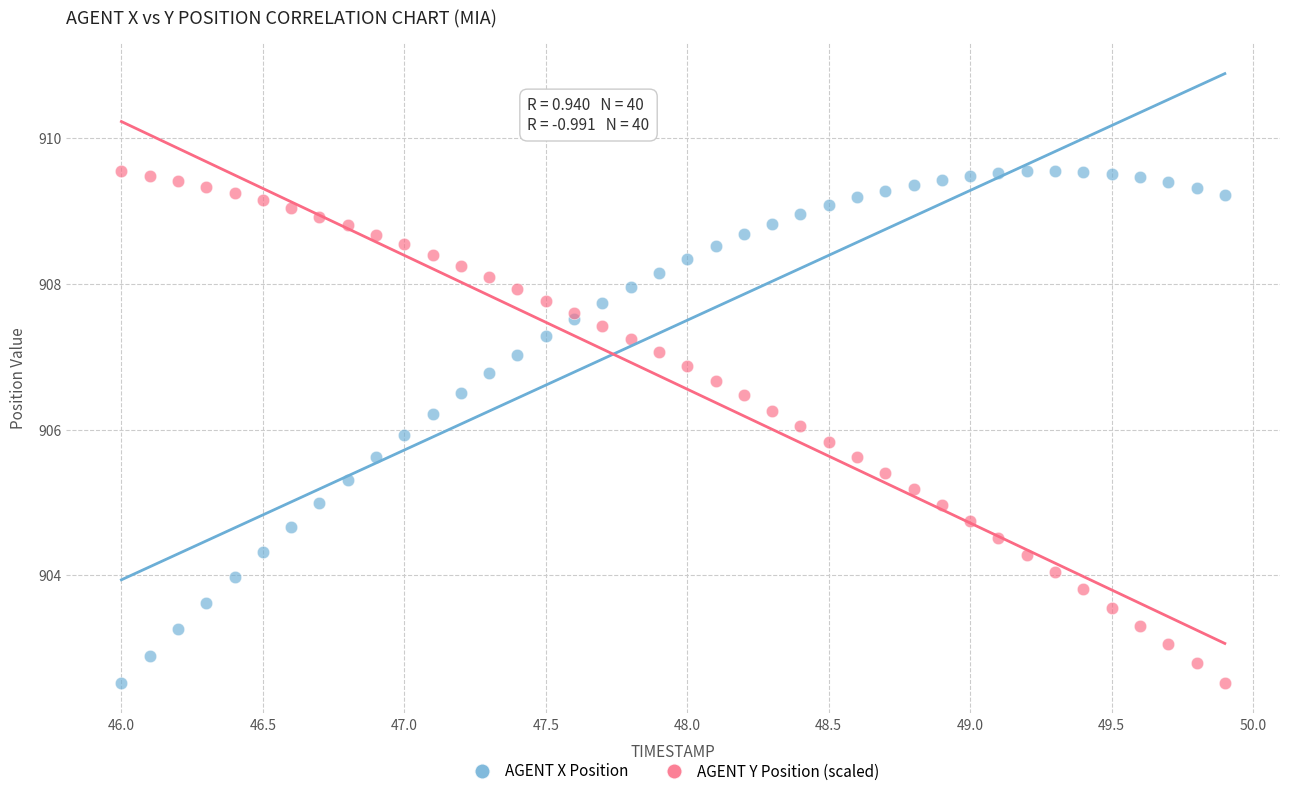

What is the X range (max minus min) for the scatter plot?

3.9